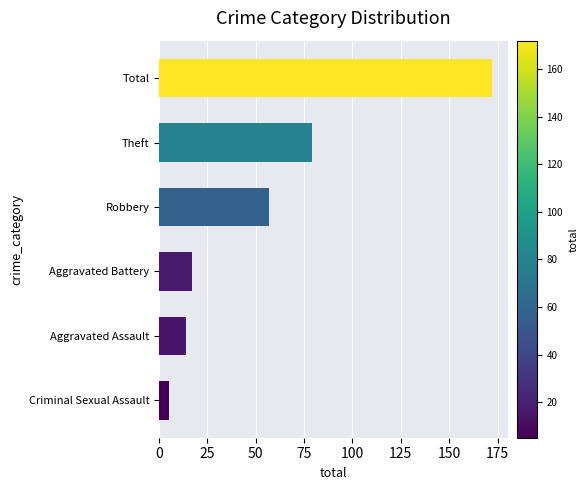

What is the maximum value shown in the chart?

172